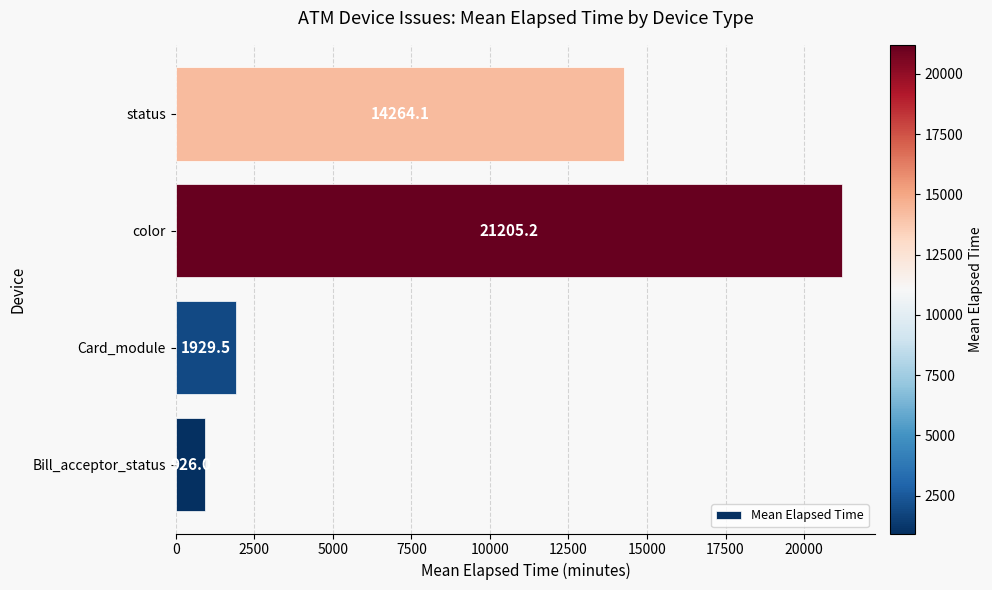

Where is the data nearest to the value 11065?

status